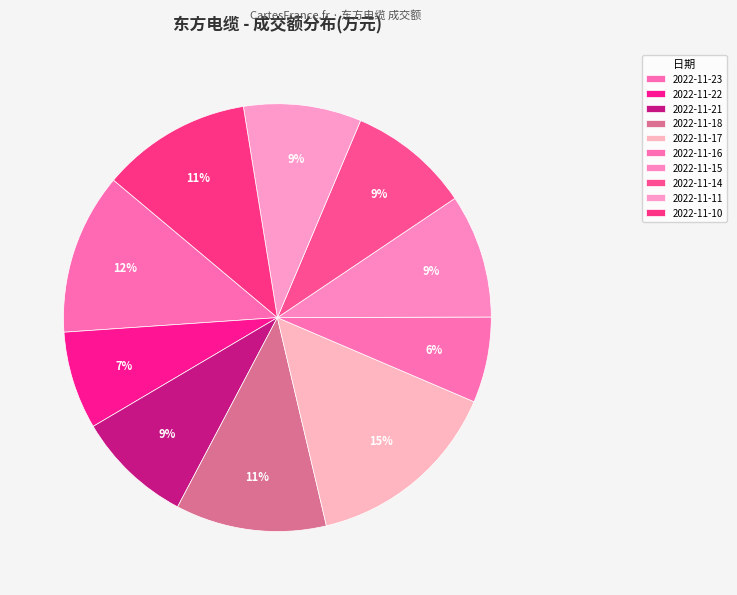

What percentage is the 2022-11-14 slice, to the nearest percent?

9%